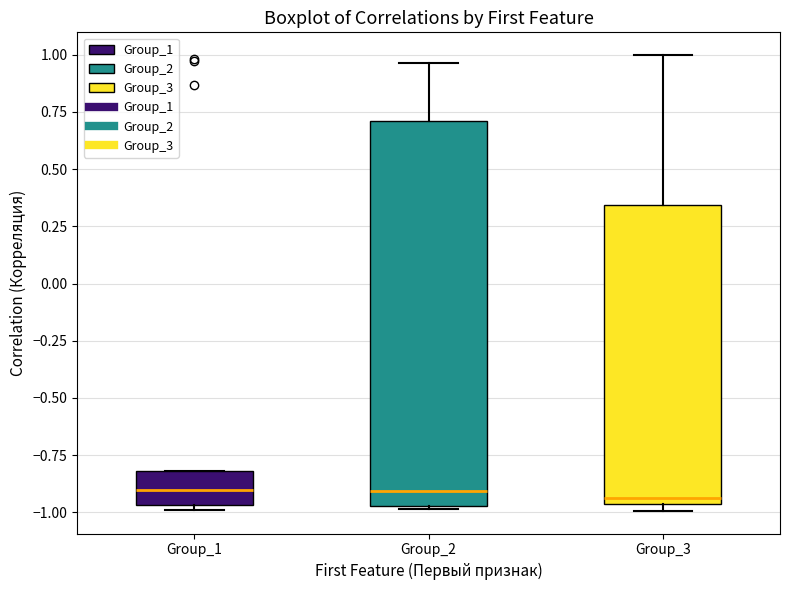

Reading left to right, transcribe this box plot: for each box, give where its median line is, the range the box spans, and where its two whiskers end, as read against the y-axis. The values are not printed on the chart, so give them approximately, as read against the axis.

Group_1: median -0.90, box -0.95 to -0.80, whiskers -1.00 to -0.80
Group_2: median -0.90, box -0.95 to 0.70, whiskers -1.00 to 0.95
Group_3: median -0.95 (just above the box's lower edge), box -0.95 to 0.35, whiskers -1.00 to 1.00